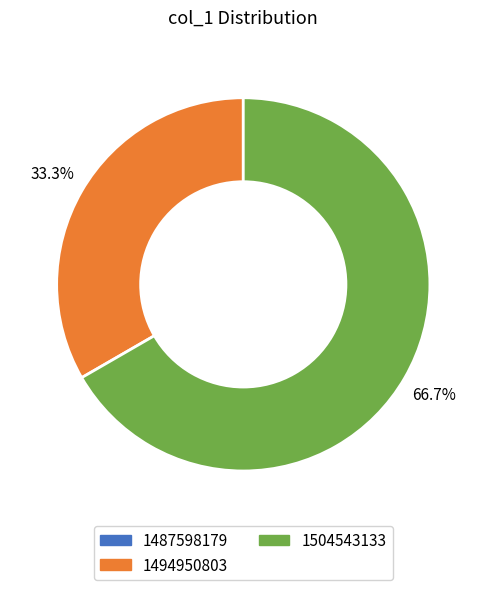

Which category has the biggest portion of the pie?

1504543133